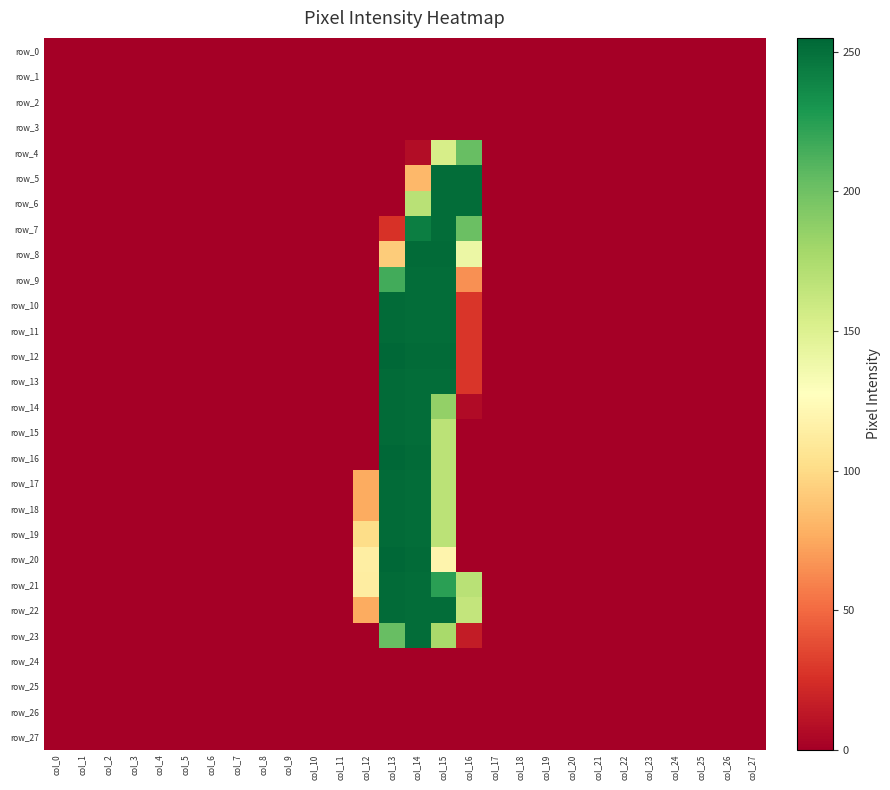

Reading left to right, extract all data points from this chart.

row_0: col_0=0	col_1=0	col_2=0	col_3=0	col_4=0	col_5=0	col_6=0	col_7=0	col_8=0	col_9=0	col_10=0	col_11=0	col_12=0	col_13=0	col_14=0	col_15=0	col_16=0	col_17=0	col_18=0	col_19=0	col_20=0	col_21=0	col_22=0	col_23=0	col_24=0	col_25=0	col_26=0	col_27=0
row_1: col_0=0	col_1=0	col_2=0	col_3=0	col_4=0	col_5=0	col_6=0	col_7=0	col_8=0	col_9=0	col_10=0	col_11=0	col_12=0	col_13=0	col_14=0	col_15=0	col_16=0	col_17=0	col_18=0	col_19=0	col_20=0	col_21=0	col_22=0	col_23=0	col_24=0	col_25=0	col_26=0	col_27=0
row_2: col_0=0	col_1=0	col_2=0	col_3=0	col_4=0	col_5=0	col_6=0	col_7=0	col_8=0	col_9=0	col_10=0	col_11=0	col_12=0	col_13=0	col_14=0	col_15=0	col_16=0	col_17=0	col_18=0	col_19=0	col_20=0	col_21=0	col_22=0	col_23=0	col_24=0	col_25=0	col_26=0	col_27=0
row_3: col_0=0	col_1=0	col_2=0	col_3=0	col_4=0	col_5=0	col_6=0	col_7=0	col_8=0	col_9=0	col_10=0	col_11=0	col_12=0	col_13=0	col_14=0	col_15=0	col_16=0	col_17=0	col_18=0	col_19=0	col_20=0	col_21=0	col_22=0	col_23=0	col_24=0	col_25=0	col_26=0	col_27=0
row_4: col_0=0	col_1=0	col_2=0	col_3=0	col_4=0	col_5=0	col_6=0	col_7=0	col_8=0	col_9=0	col_10=0	col_11=0	col_12=0	col_13=0	col_14=7	col_15=154	col_16=203	col_17=0	col_18=0	col_19=0	col_20=0	col_21=0	col_22=0	col_23=0	col_24=0	col_25=0	col_26=0	col_27=0
row_5: col_0=0	col_1=0	col_2=0	col_3=0	col_4=0	col_5=0	col_6=0	col_7=0	col_8=0	col_9=0	col_10=0	col_11=0	col_12=0	col_13=0	col_14=82	col_15=252	col_16=252	col_17=0	col_18=0	col_19=0	col_20=0	col_21=0	col_22=0	col_23=0	col_24=0	col_25=0	col_26=0	col_27=0
row_6: col_0=0	col_1=0	col_2=0	col_3=0	col_4=0	col_5=0	col_6=0	col_7=0	col_8=0	col_9=0	col_10=0	col_11=0	col_12=0	col_13=0	col_14=169	col_15=252	col_16=252	col_17=0	col_18=0	col_19=0	col_20=0	col_21=0	col_22=0	col_23=0	col_24=0	col_25=0	col_26=0	col_27=0
row_7: col_0=0	col_1=0	col_2=0	col_3=0	col_4=0	col_5=0	col_6=0	col_7=0	col_8=0	col_9=0	col_10=0	col_11=0	col_12=0	col_13=26	col_14=243	col_15=252	col_16=202	col_17=0	col_18=0	col_19=0	col_20=0	col_21=0	col_22=0	col_23=0	col_24=0	col_25=0	col_26=0	col_27=0
row_8: col_0=0	col_1=0	col_2=0	col_3=0	col_4=0	col_5=0	col_6=0	col_7=0	col_8=0	col_9=0	col_10=0	col_11=0	col_12=0	col_13=92	col_14=253	col_15=253	col_16=140	col_17=0	col_18=0	col_19=0	col_20=0	col_21=0	col_22=0	col_23=0	col_24=0	col_25=0	col_26=0	col_27=0
row_9: col_0=0	col_1=0	col_2=0	col_3=0	col_4=0	col_5=0	col_6=0	col_7=0	col_8=0	col_9=0	col_10=0	col_11=0	col_12=0	col_13=216	col_14=252	col_15=252	col_16=65	col_17=0	col_18=0	col_19=0	col_20=0	col_21=0	col_22=0	col_23=0	col_24=0	col_25=0	col_26=0	col_27=0
row_10: col_0=0	col_1=0	col_2=0	col_3=0	col_4=0	col_5=0	col_6=0	col_7=0	col_8=0	col_9=0	col_10=0	col_11=0	col_12=0	col_13=253	col_14=252	col_15=252	col_16=28	col_17=0	col_18=0	col_19=0	col_20=0	col_21=0	col_22=0	col_23=0	col_24=0	col_25=0	col_26=0	col_27=0
row_11: col_0=0	col_1=0	col_2=0	col_3=0	col_4=0	col_5=0	col_6=0	col_7=0	col_8=0	col_9=0	col_10=0	col_11=0	col_12=0	col_13=253	col_14=252	col_15=252	col_16=28	col_17=0	col_18=0	col_19=0	col_20=0	col_21=0	col_22=0	col_23=0	col_24=0	col_25=0	col_26=0	col_27=0
row_12: col_0=0	col_1=0	col_2=0	col_3=0	col_4=0	col_5=0	col_6=0	col_7=0	col_8=0	col_9=0	col_10=0	col_11=0	col_12=0	col_13=255	col_14=253	col_15=253	col_16=28	col_17=0	col_18=0	col_19=0	col_20=0	col_21=0	col_22=0	col_23=0	col_24=0	col_25=0	col_26=0	col_27=0
row_13: col_0=0	col_1=0	col_2=0	col_3=0	col_4=0	col_5=0	col_6=0	col_7=0	col_8=0	col_9=0	col_10=0	col_11=0	col_12=0	col_13=253	col_14=252	col_15=252	col_16=28	col_17=0	col_18=0	col_19=0	col_20=0	col_21=0	col_22=0	col_23=0	col_24=0	col_25=0	col_26=0	col_27=0
row_14: col_0=0	col_1=0	col_2=0	col_3=0	col_4=0	col_5=0	col_6=0	col_7=0	col_8=0	col_9=0	col_10=0	col_11=0	col_12=0	col_13=253	col_14=252	col_15=186	col_16=6	col_17=0	col_18=0	col_19=0	col_20=0	col_21=0	col_22=0	col_23=0	col_24=0	col_25=0	col_26=0	col_27=0
row_15: col_0=0	col_1=0	col_2=0	col_3=0	col_4=0	col_5=0	col_6=0	col_7=0	col_8=0	col_9=0	col_10=0	col_11=0	col_12=0	col_13=253	col_14=252	col_15=168	col_16=0	col_17=0	col_18=0	col_19=0	col_20=0	col_21=0	col_22=0	col_23=0	col_24=0	col_25=0	col_26=0	col_27=0
row_16: col_0=0	col_1=0	col_2=0	col_3=0	col_4=0	col_5=0	col_6=0	col_7=0	col_8=0	col_9=0	col_10=0	col_11=0	col_12=0	col_13=255	col_14=253	col_15=168	col_16=0	col_17=0	col_18=0	col_19=0	col_20=0	col_21=0	col_22=0	col_23=0	col_24=0	col_25=0	col_26=0	col_27=0
row_17: col_0=0	col_1=0	col_2=0	col_3=0	col_4=0	col_5=0	col_6=0	col_7=0	col_8=0	col_9=0	col_10=0	col_11=0	col_12=76	col_13=253	col_14=252	col_15=168	col_16=0	col_17=0	col_18=0	col_19=0	col_20=0	col_21=0	col_22=0	col_23=0	col_24=0	col_25=0	col_26=0	col_27=0
row_18: col_0=0	col_1=0	col_2=0	col_3=0	col_4=0	col_5=0	col_6=0	col_7=0	col_8=0	col_9=0	col_10=0	col_11=0	col_12=76	col_13=253	col_14=252	col_15=168	col_16=0	col_17=0	col_18=0	col_19=0	col_20=0	col_21=0	col_22=0	col_23=0	col_24=0	col_25=0	col_26=0	col_27=0
row_19: col_0=0	col_1=0	col_2=0	col_3=0	col_4=0	col_5=0	col_6=0	col_7=0	col_8=0	col_9=0	col_10=0	col_11=0	col_12=101	col_13=253	col_14=252	col_15=168	col_16=0	col_17=0	col_18=0	col_19=0	col_20=0	col_21=0	col_22=0	col_23=0	col_24=0	col_25=0	col_26=0	col_27=0
row_20: col_0=0	col_1=0	col_2=0	col_3=0	col_4=0	col_5=0	col_6=0	col_7=0	col_8=0	col_9=0	col_10=0	col_11=0	col_12=114	col_13=255	col_14=253	col_15=119	col_16=0	col_17=0	col_18=0	col_19=0	col_20=0	col_21=0	col_22=0	col_23=0	col_24=0	col_25=0	col_26=0	col_27=0
row_21: col_0=0	col_1=0	col_2=0	col_3=0	col_4=0	col_5=0	col_6=0	col_7=0	col_8=0	col_9=0	col_10=0	col_11=0	col_12=113	col_13=253	col_14=252	col_15=224	col_16=169	col_17=0	col_18=0	col_19=0	col_20=0	col_21=0	col_22=0	col_23=0	col_24=0	col_25=0	col_26=0	col_27=0
row_22: col_0=0	col_1=0	col_2=0	col_3=0	col_4=0	col_5=0	col_6=0	col_7=0	col_8=0	col_9=0	col_10=0	col_11=0	col_12=76	col_13=253	col_14=252	col_15=252	col_16=164	col_17=0	col_18=0	col_19=0	col_20=0	col_21=0	col_22=0	col_23=0	col_24=0	col_25=0	col_26=0	col_27=0
row_23: col_0=0	col_1=0	col_2=0	col_3=0	col_4=0	col_5=0	col_6=0	col_7=0	col_8=0	col_9=0	col_10=0	col_11=0	col_12=0	col_13=203	col_14=252	col_15=177	col_16=15	col_17=0	col_18=0	col_19=0	col_20=0	col_21=0	col_22=0	col_23=0	col_24=0	col_25=0	col_26=0	col_27=0
row_24: col_0=0	col_1=0	col_2=0	col_3=0	col_4=0	col_5=0	col_6=0	col_7=0	col_8=0	col_9=0	col_10=0	col_11=0	col_12=0	col_13=0	col_14=0	col_15=0	col_16=0	col_17=0	col_18=0	col_19=0	col_20=0	col_21=0	col_22=0	col_23=0	col_24=0	col_25=0	col_26=0	col_27=0
row_25: col_0=0	col_1=0	col_2=0	col_3=0	col_4=0	col_5=0	col_6=0	col_7=0	col_8=0	col_9=0	col_10=0	col_11=0	col_12=0	col_13=0	col_14=0	col_15=0	col_16=0	col_17=0	col_18=0	col_19=0	col_20=0	col_21=0	col_22=0	col_23=0	col_24=0	col_25=0	col_26=0	col_27=0
row_26: col_0=0	col_1=0	col_2=0	col_3=0	col_4=0	col_5=0	col_6=0	col_7=0	col_8=0	col_9=0	col_10=0	col_11=0	col_12=0	col_13=0	col_14=0	col_15=0	col_16=0	col_17=0	col_18=0	col_19=0	col_20=0	col_21=0	col_22=0	col_23=0	col_24=0	col_25=0	col_26=0	col_27=0
row_27: col_0=0	col_1=0	col_2=0	col_3=0	col_4=0	col_5=0	col_6=0	col_7=0	col_8=0	col_9=0	col_10=0	col_11=0	col_12=0	col_13=0	col_14=0	col_15=0	col_16=0	col_17=0	col_18=0	col_19=0	col_20=0	col_21=0	col_22=0	col_23=0	col_24=0	col_25=0	col_26=0	col_27=0